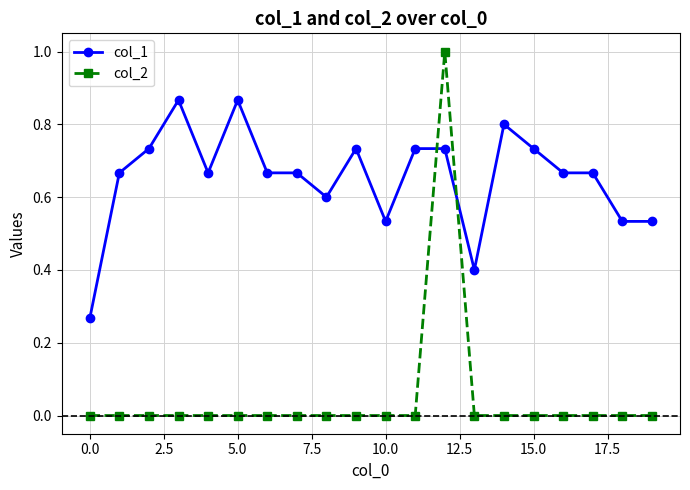

How many lines are shown in the chart?

2